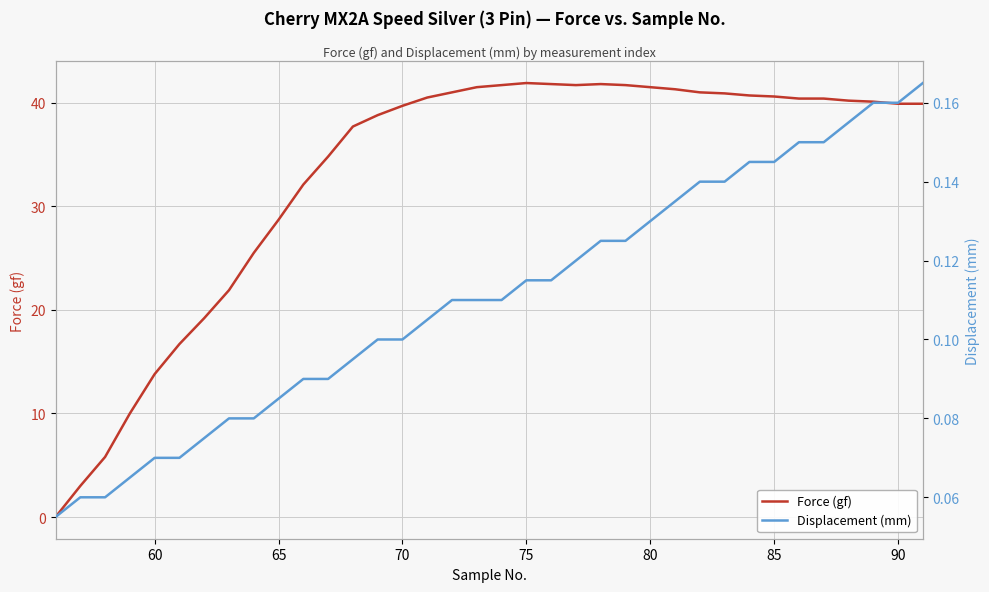

Which series has the largest total across all categories?

Force (gf)